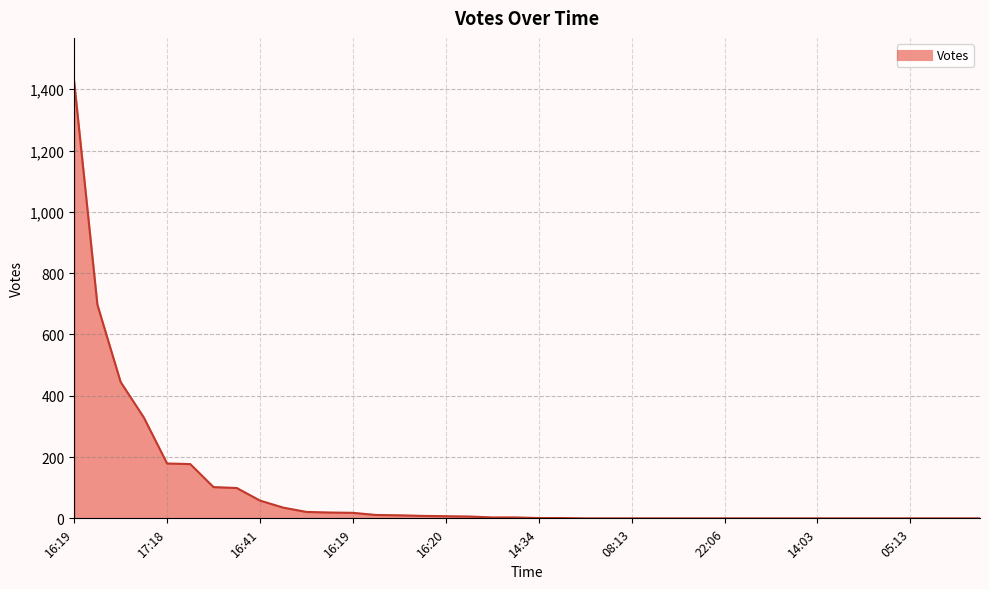

How many lines are shown in the chart?

1